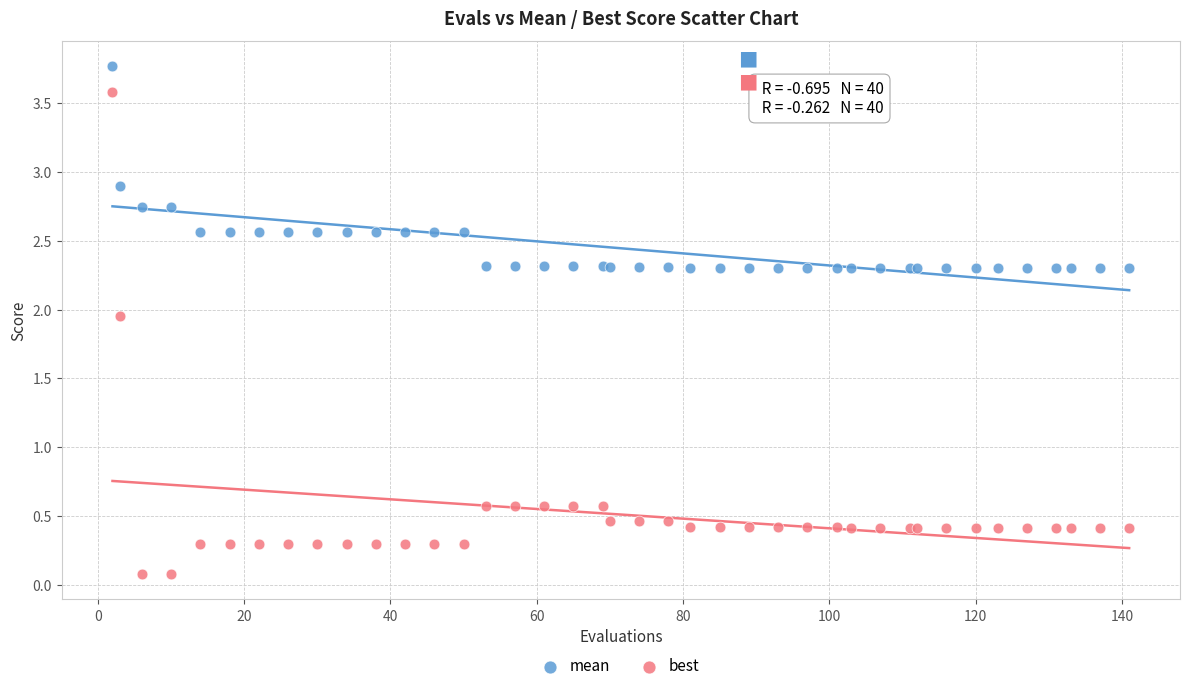

Which series has the widest spread of Y values?

best